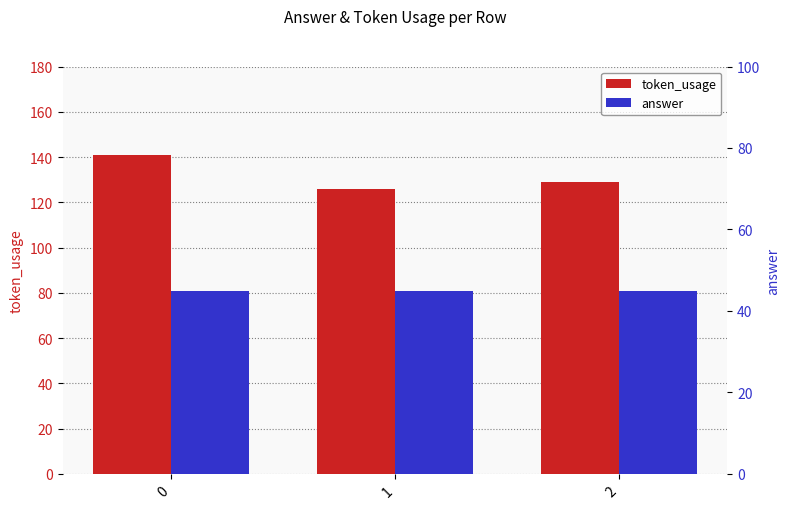

The answer series shows 69 at 0. True or false?

False